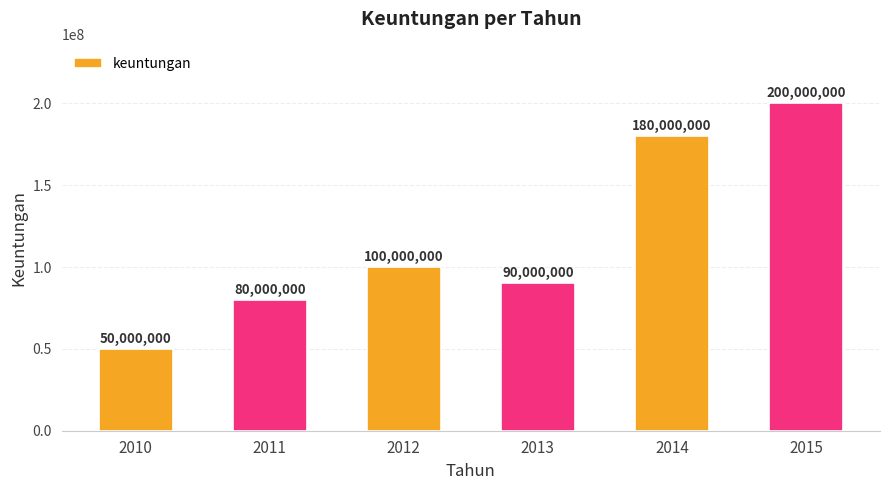

Reading left to right, transcribe all the data shown in this chart.

2010=50000000	2011=80000000	2012=100000000	2013=90000000	2014=180000000	2015=200000000